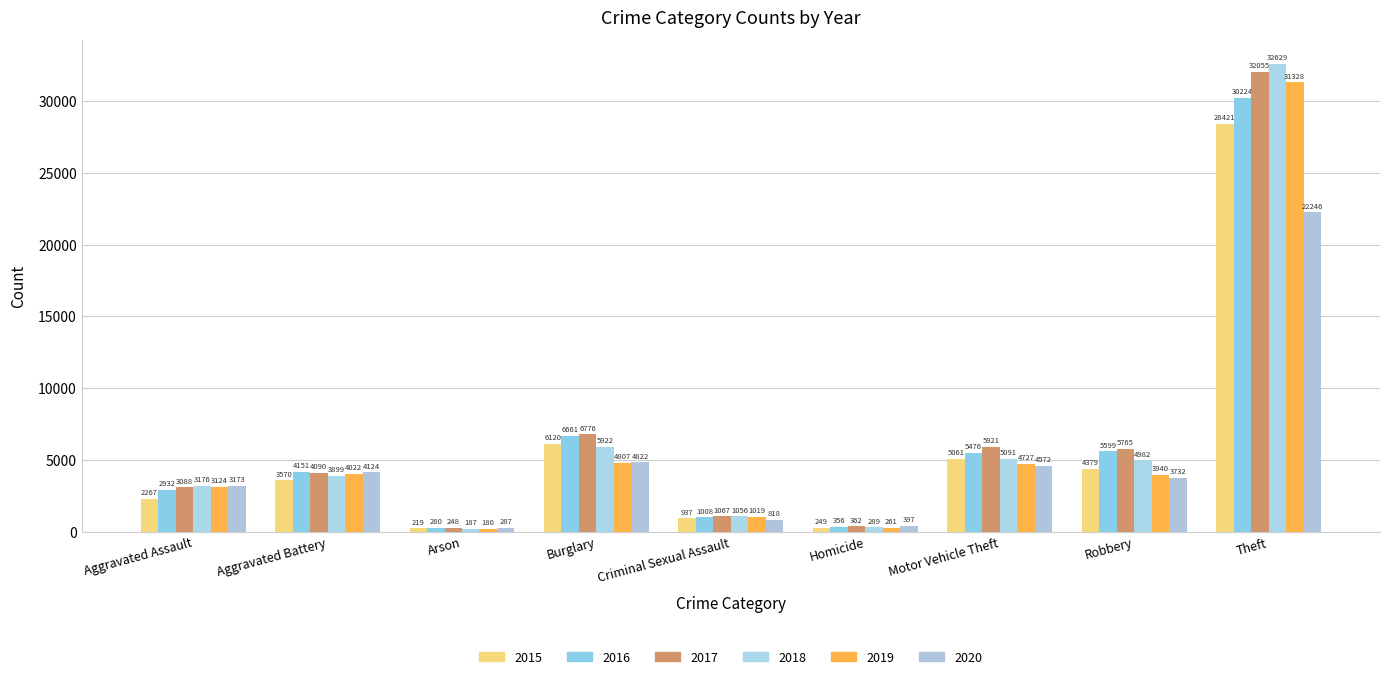

What is the difference between the 2017 values at Robbery and Aggravated Battery?

1675